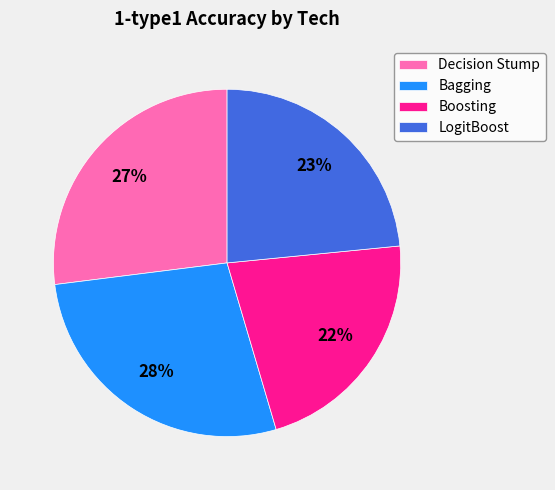

What is the smallest slice in the pie chart?

Boosting